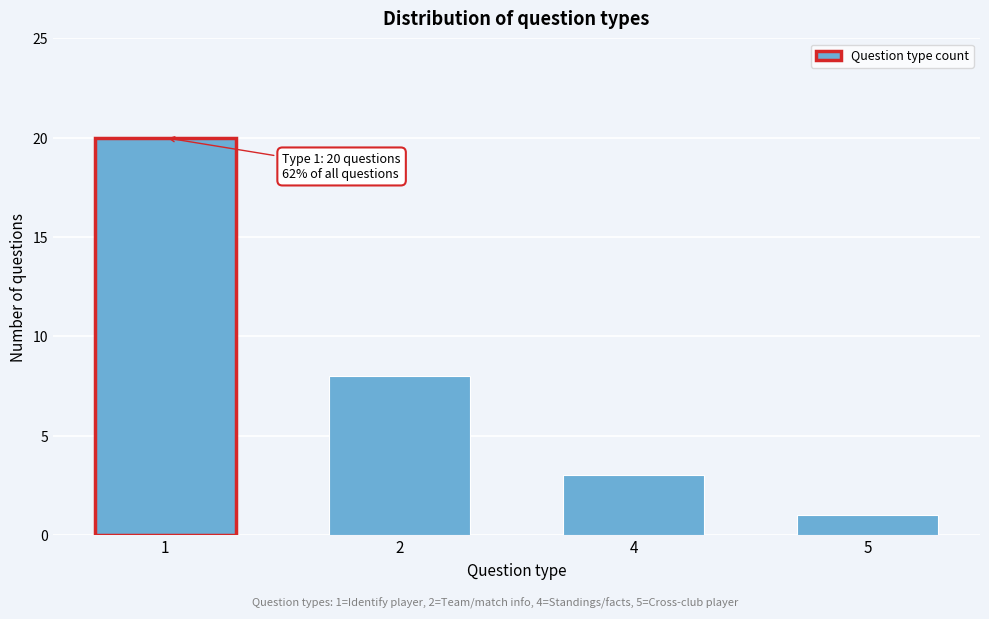

Reading left to right, transcribe all the data shown in this chart.

1=20	2=8	4=3	5=1